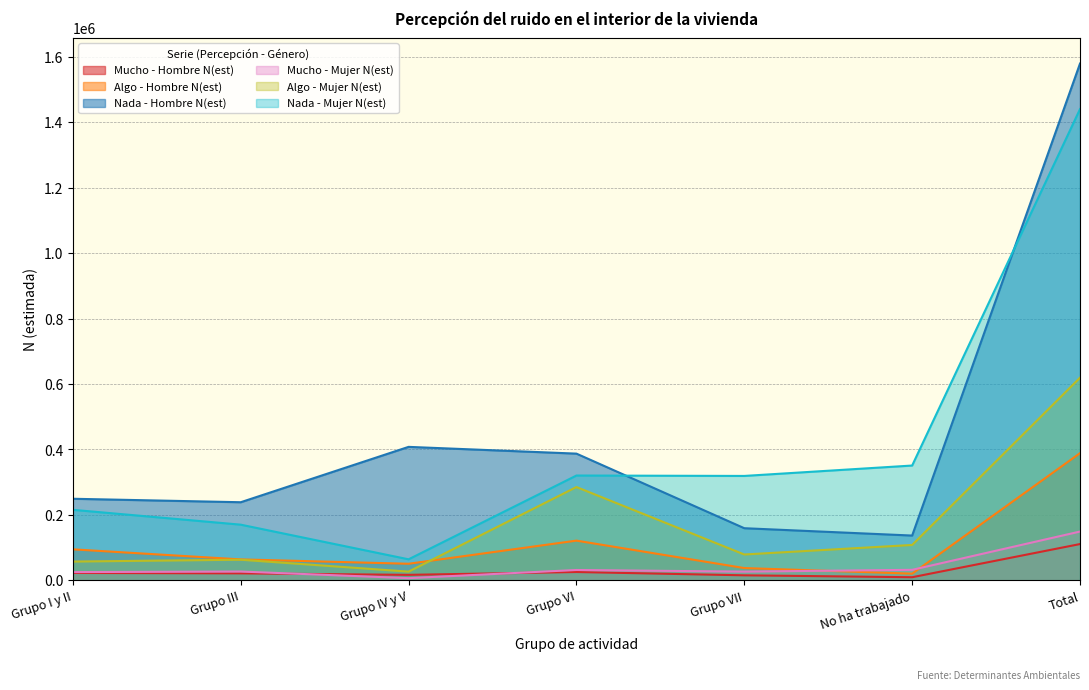

The value of Algo - Hombre N(est) at Total is 268906. True or false?

False